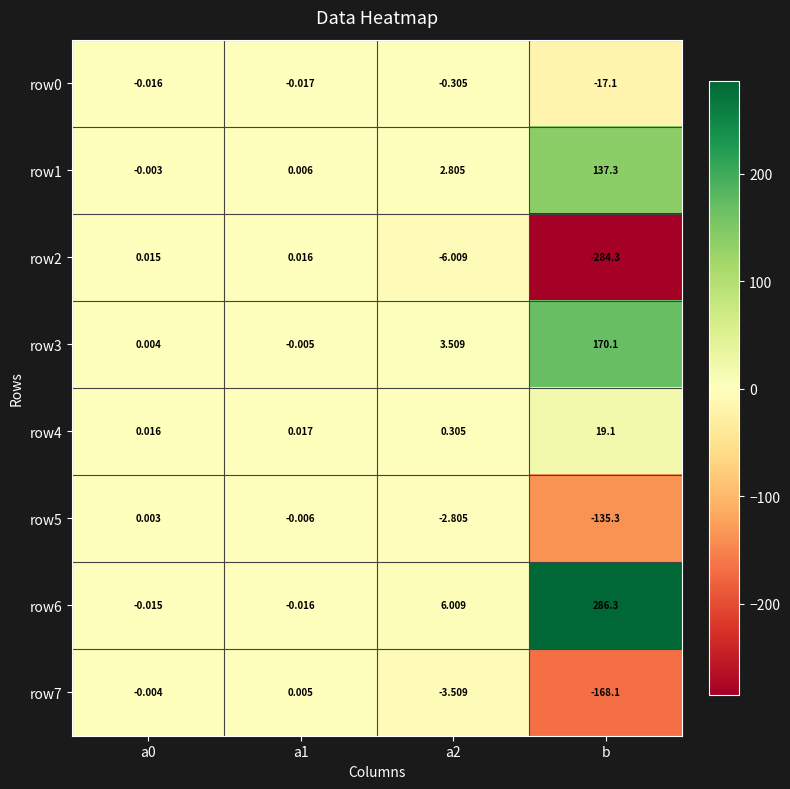

At which category is the sum across all series the highest?

b